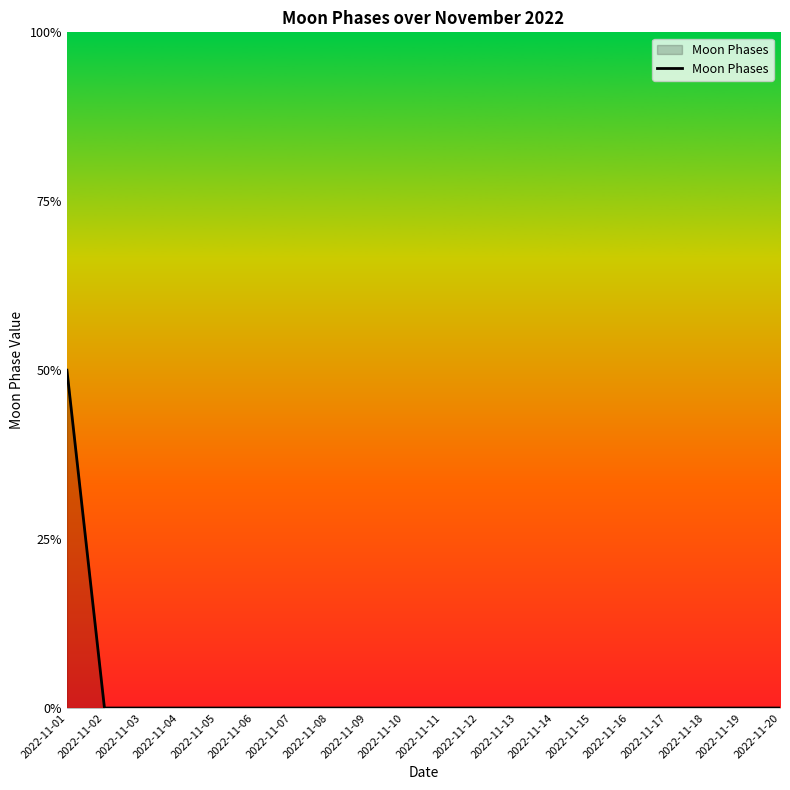

Is this an area chart (filled region under the line)?

Yes